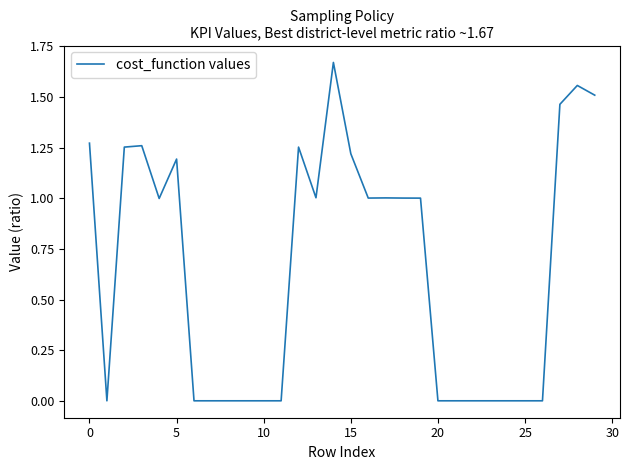

The chart shows a value of 0.3 at 0. True or false?

False